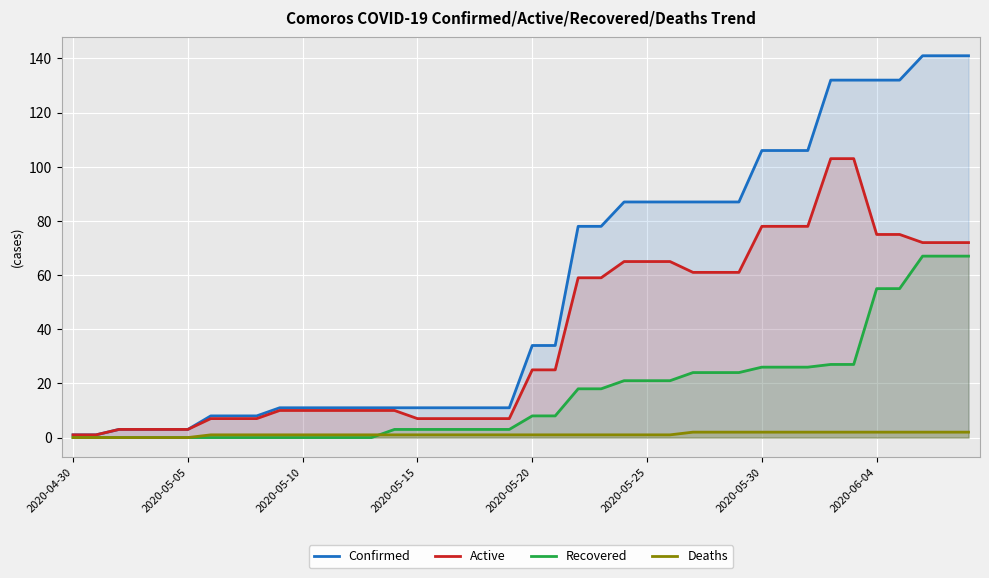

What is the maximum value shown in the chart?

141